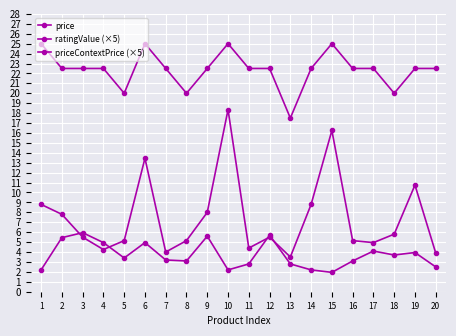

List the series in order of their peak value, highest first.

ratingValue (×5), priceContextPrice (×5), price